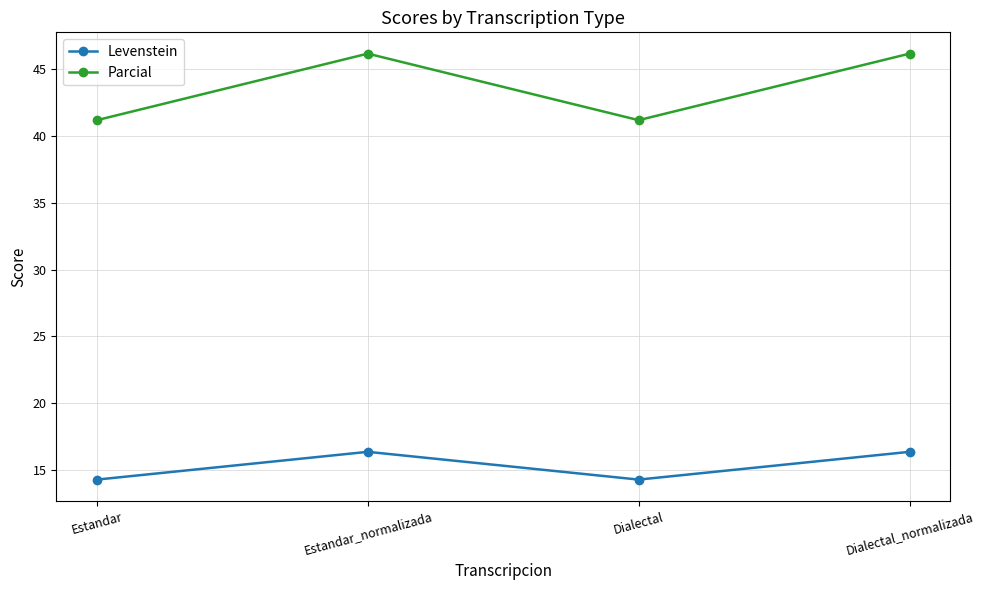

What value does the Parcial series have at Estandar?

41.2